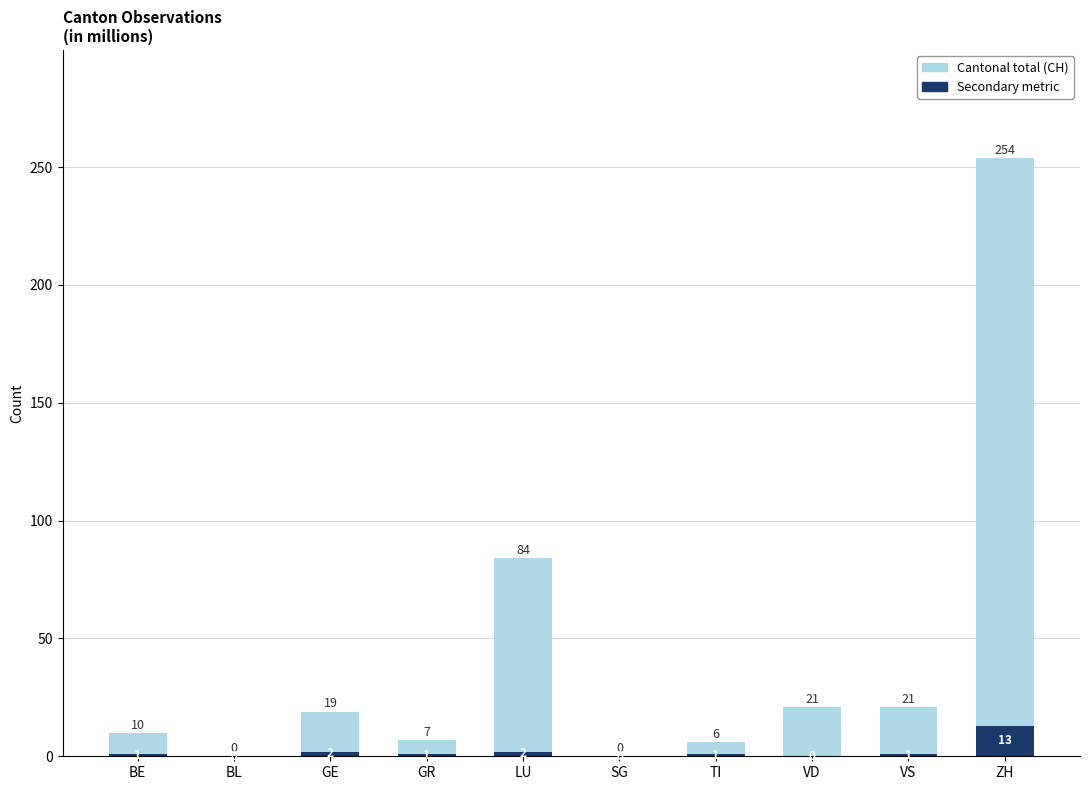

How many data points in Cantonal total (CH) are above 19?

4